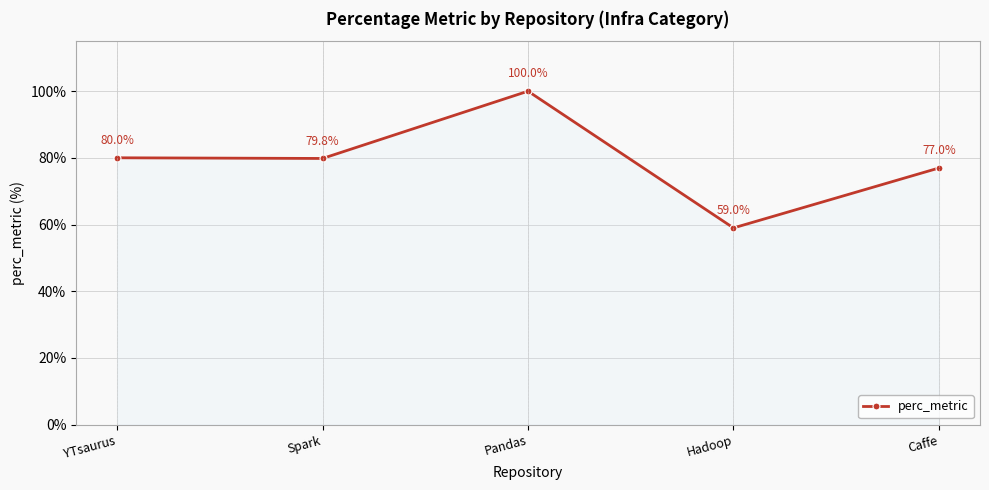

Where does the data first go above 79?

YTsaurus